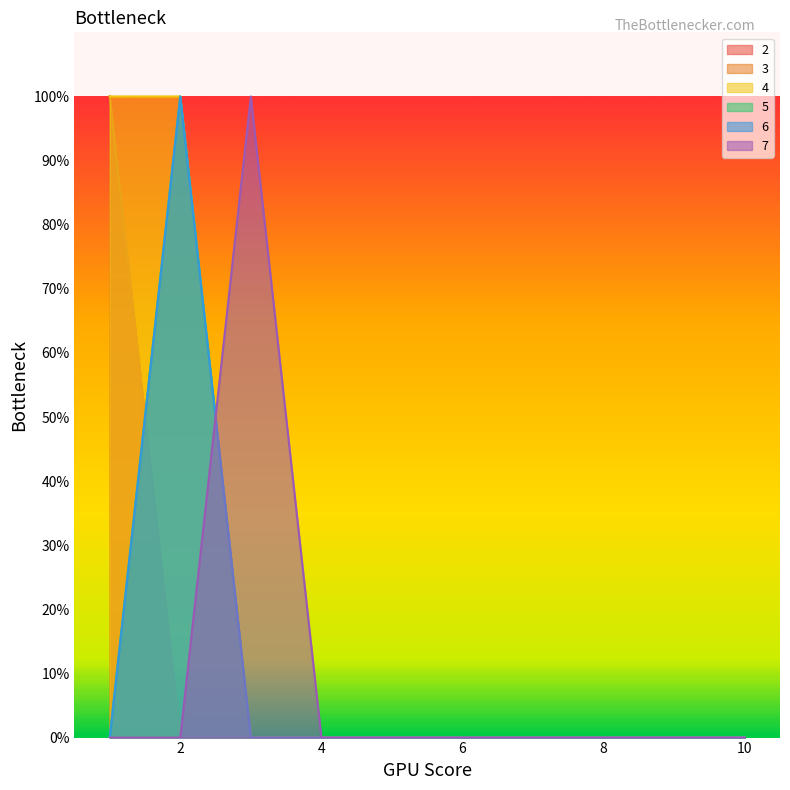

What is the maximum value shown in the chart?

1